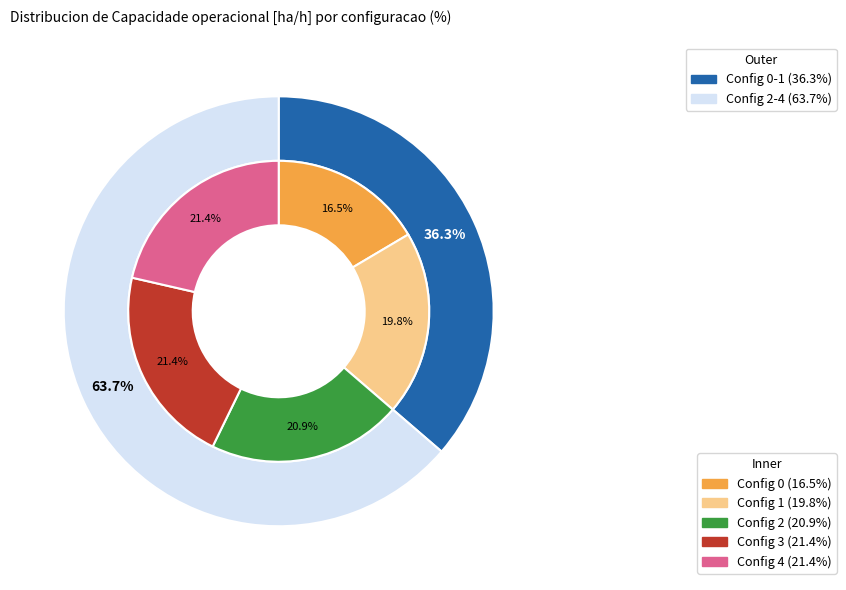

How many segments does this pie chart have?

5